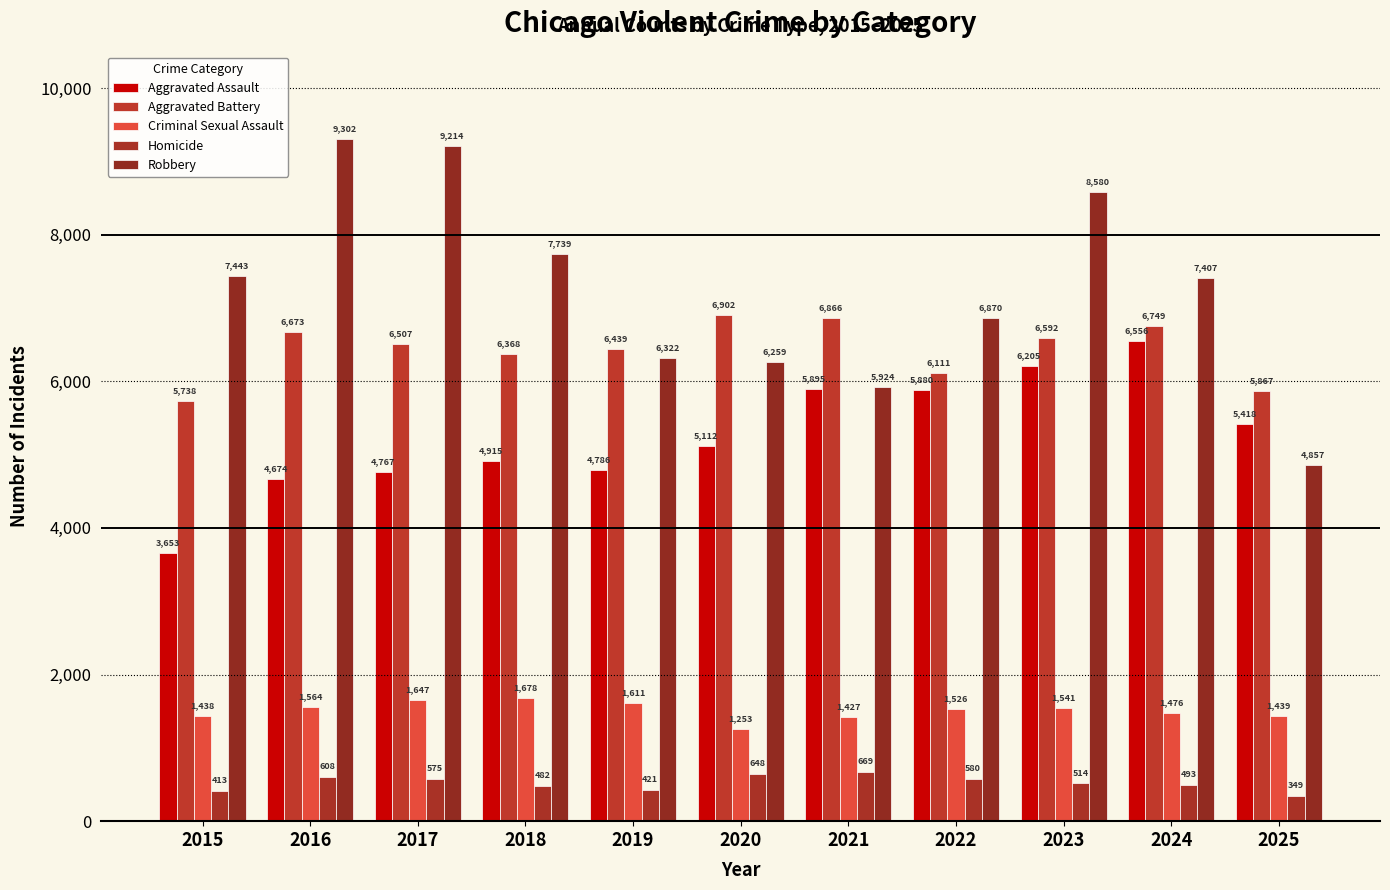

What is the value of the Aggravated Battery bar at the 1st from the left?

5738